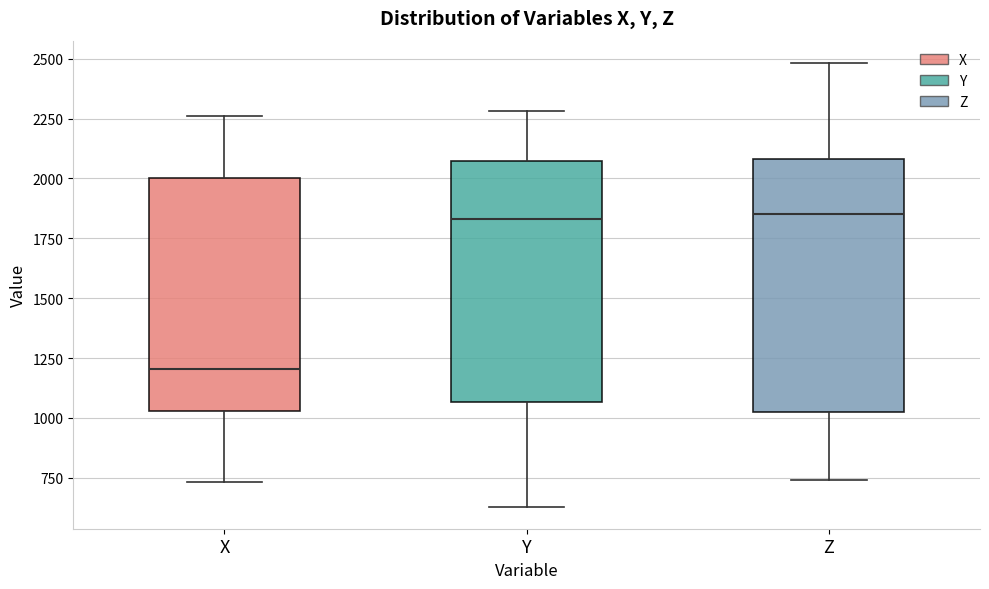

Reading left to right, read every box against the y-axis: the position of its median line, the range the box covers, and the ends of its whiskers. The values are not printed on the chart, so give them approximately, as read against the axis.

X: median 1200, box 1050 to 2000, whiskers 750 to 2250
Y: median 1850, box 1050 to 2050, whiskers 650 to 2300
Z: median 1850, box 1050 to 2100, whiskers 750 to 2500